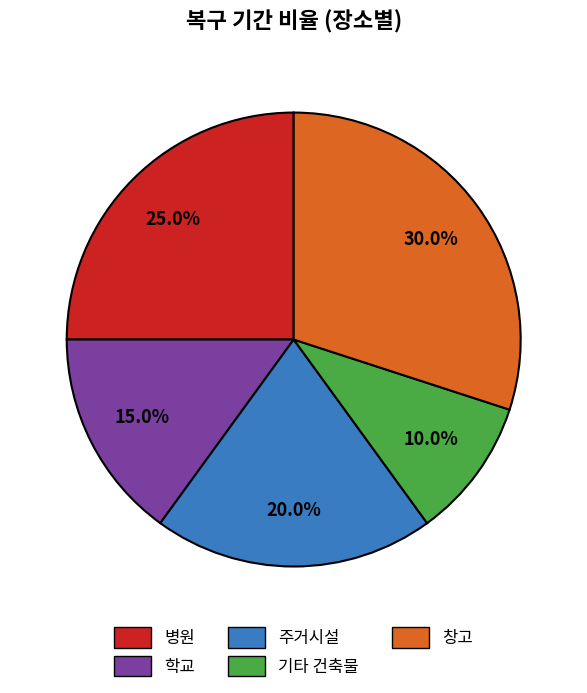

To the nearest percent, what percentage of the pie is 창고?

30%